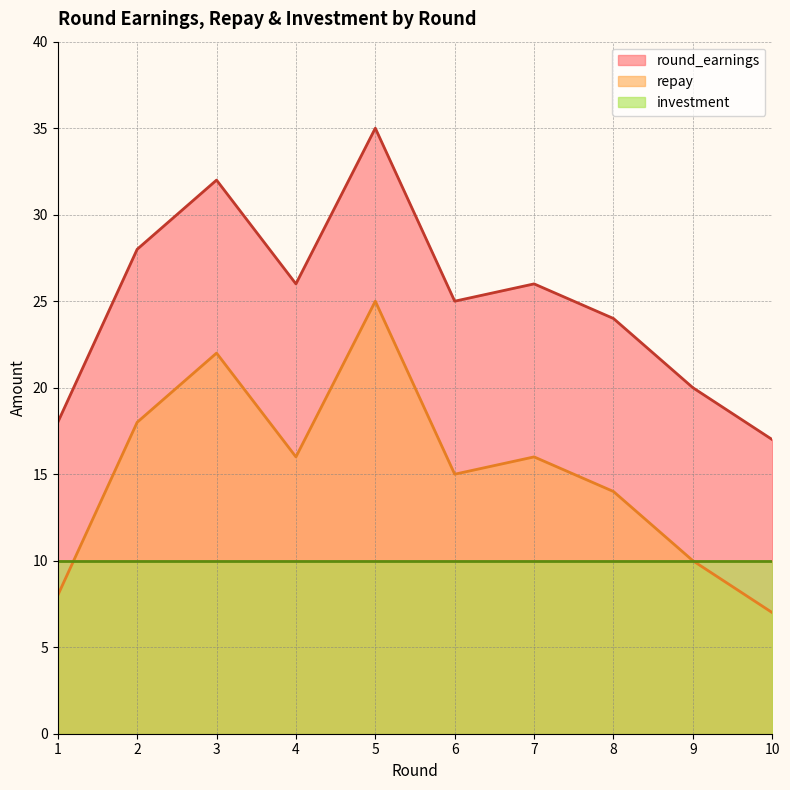

What is the total value across all series at 2?

56